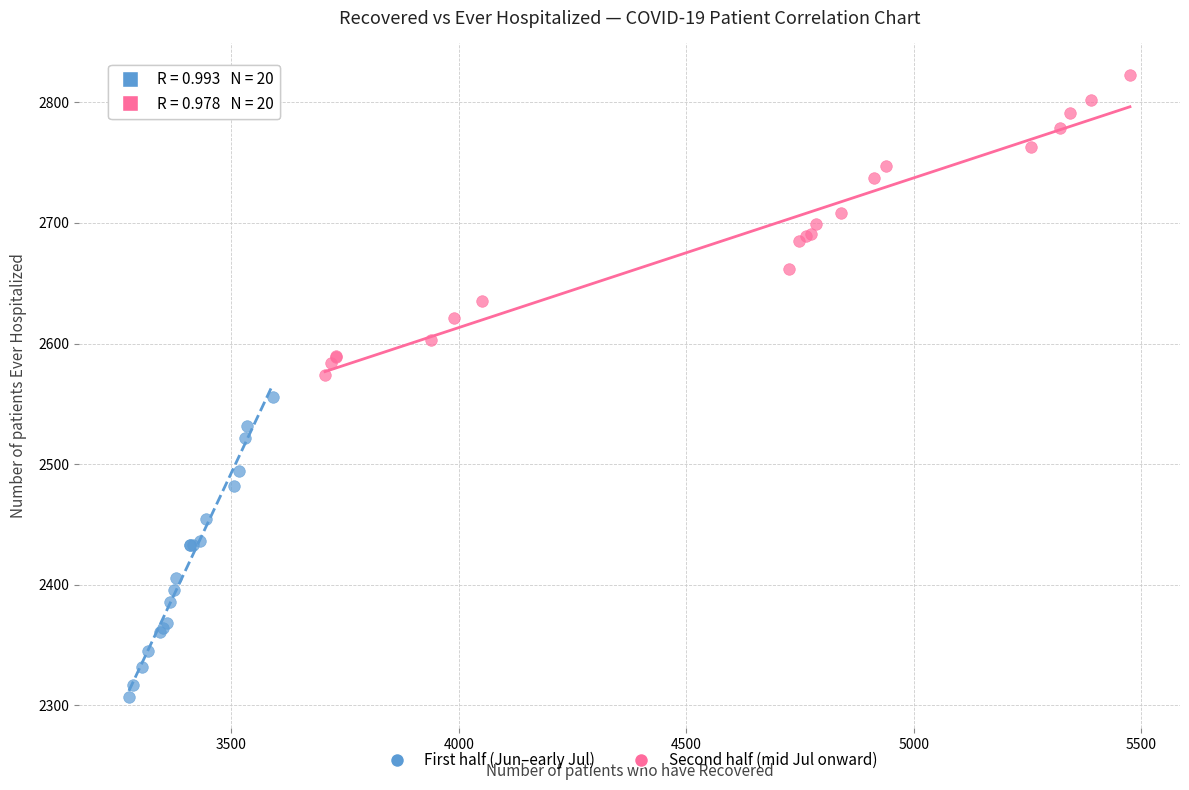

What are all the series names shown in the legend?

First half (Jun–early Jul), Second half (mid Jul onward)